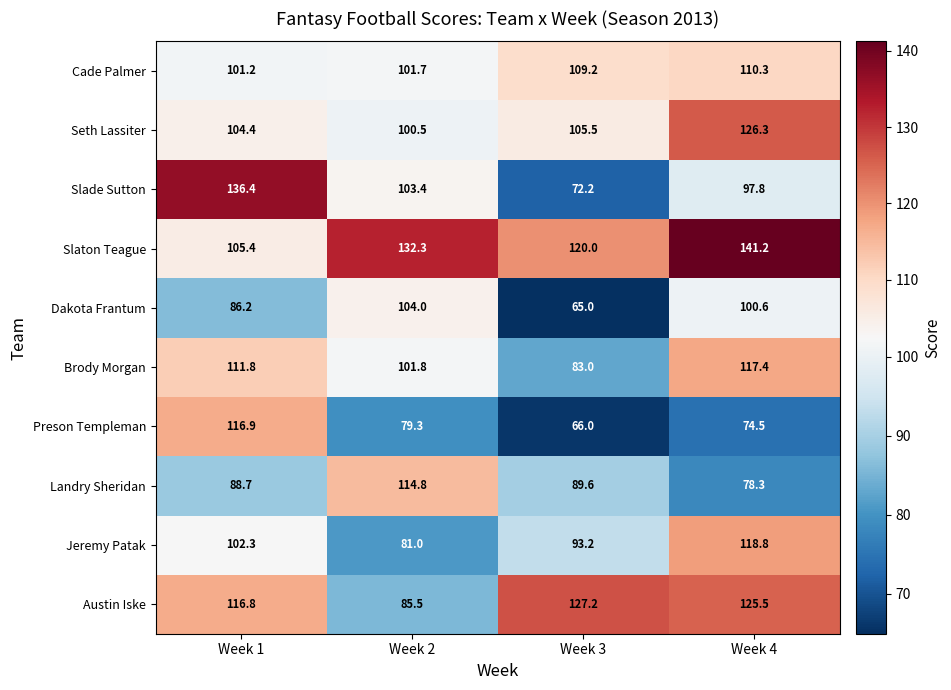

What is the greatest value displayed?

141.2